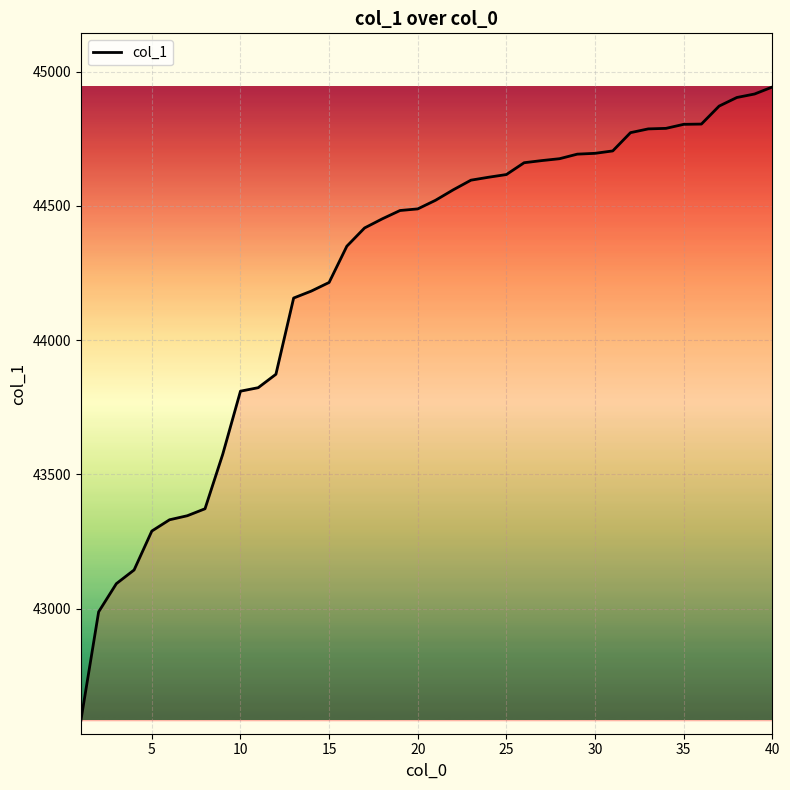

What is the difference between the maximum and minimum values?

2359